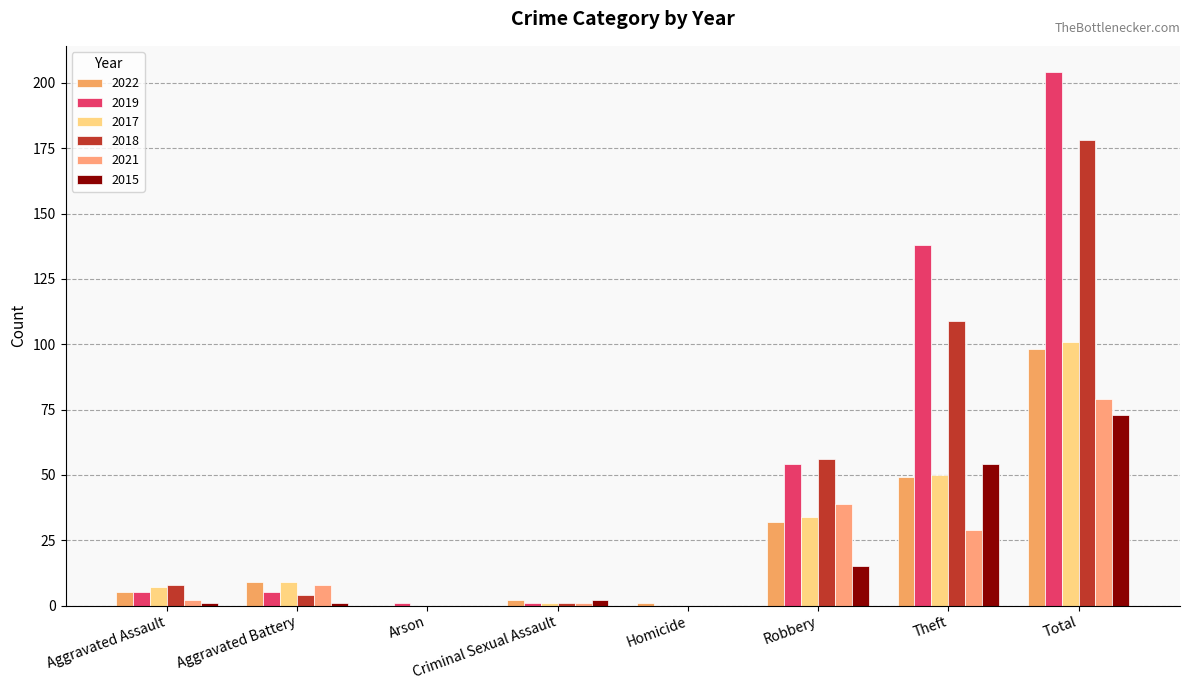

List the series in order of their peak value, highest first.

2019, 2018, 2017, 2022, 2021, 2015